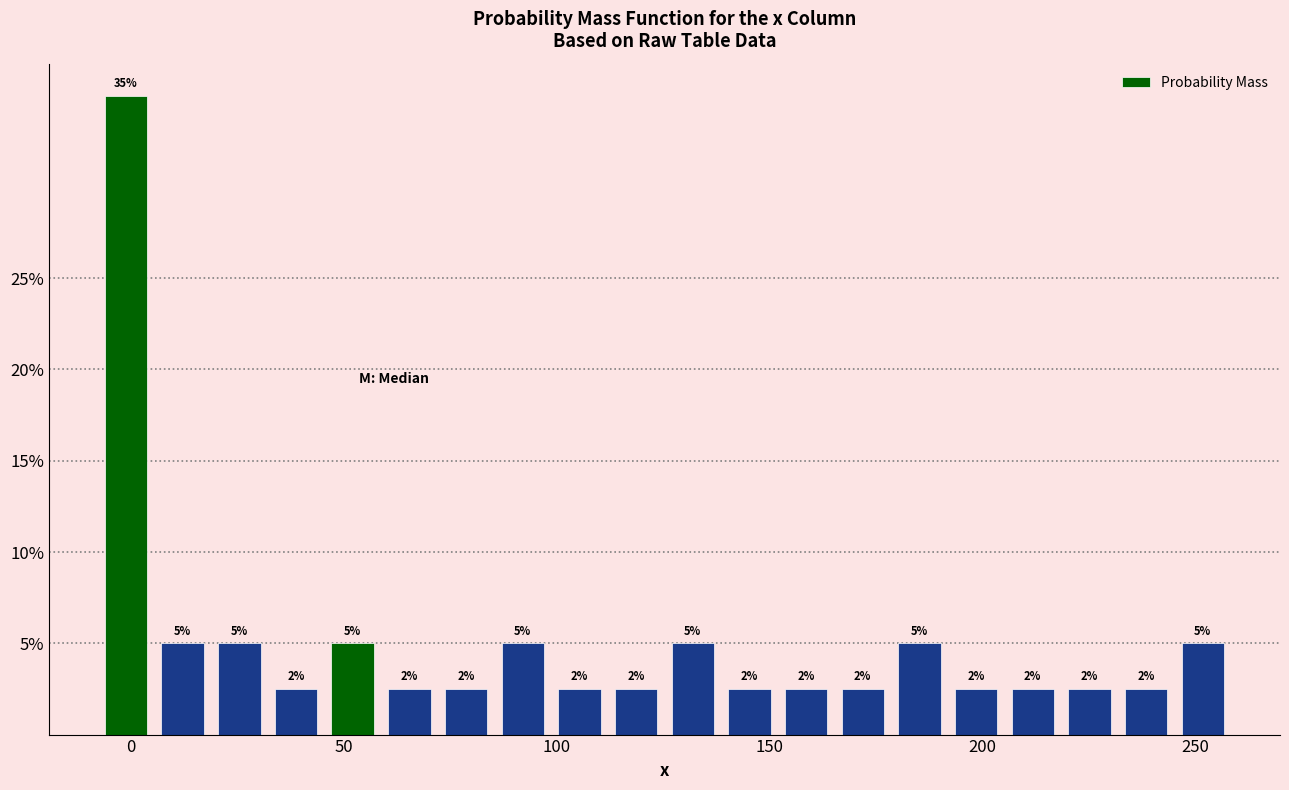

Read against the x-axis, roughly where is the centre of the tallest bar?

0